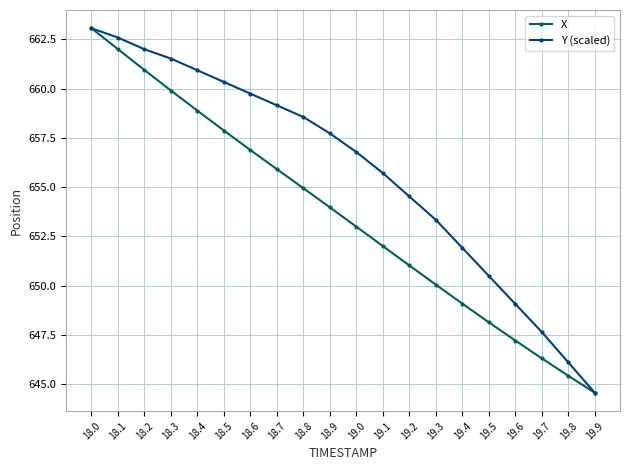

Does the chart display data point markers on the line(s)?

Yes